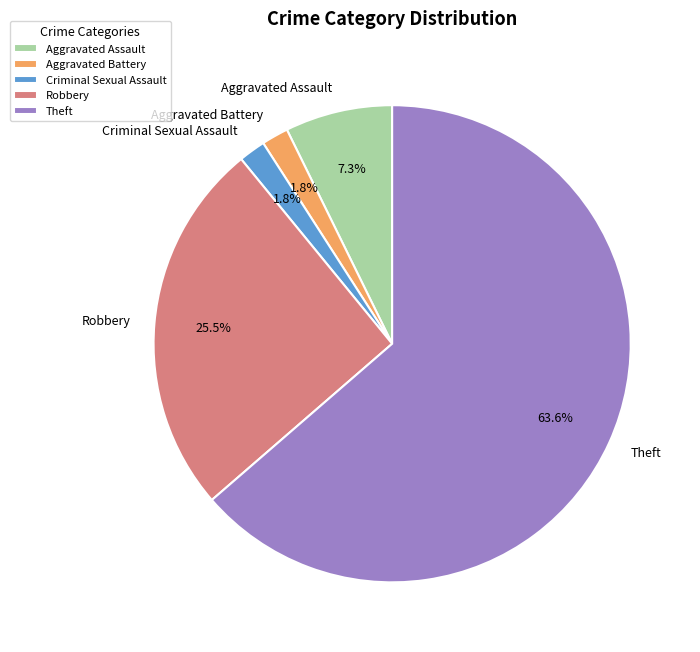

To the nearest percent, what is the difference between the largest and smallest slice percentages?

62%